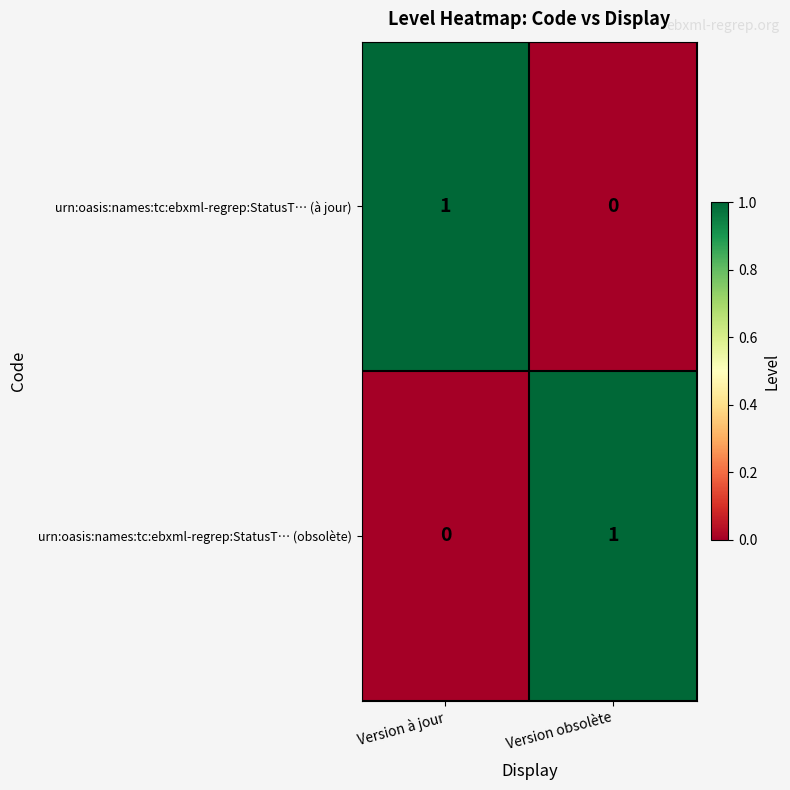

What is the total value across all series at Version à jour?

1